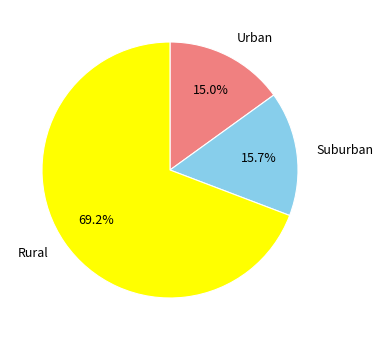

Is there any slice that represents more than half of the pie?

Yes